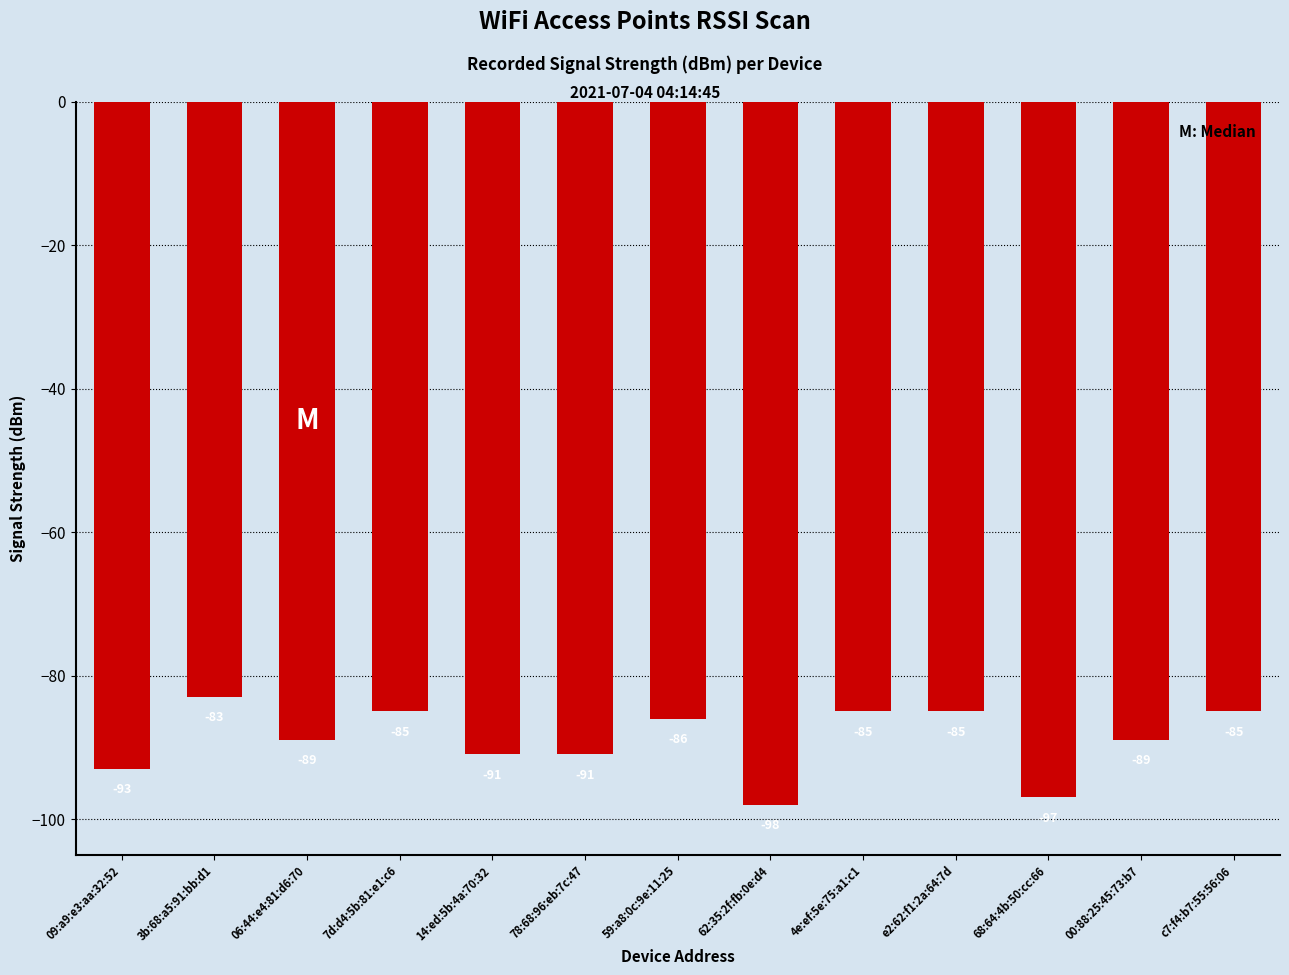

Which has a higher value, 3b:68:a5:91:bb:d1 or 09:a9:e3:aa:32:52?

3b:68:a5:91:bb:d1